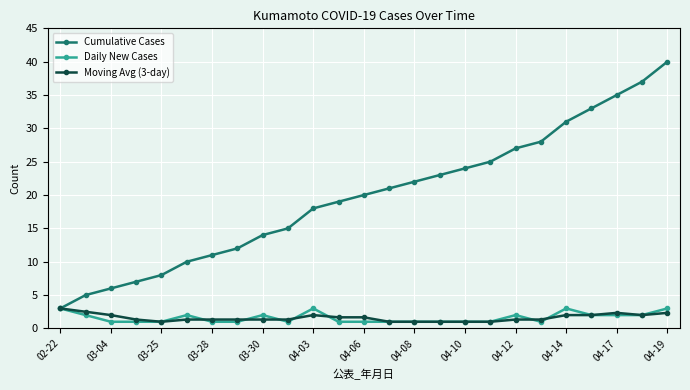

Which series has the largest total across all categories?

Cumulative Cases